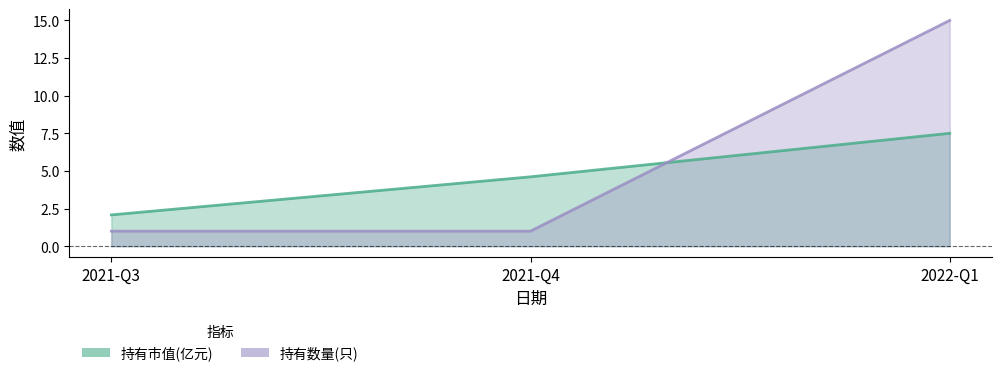

The value of 持有市值(亿元) at 2021-Q3 is 3.6. True or false?

False